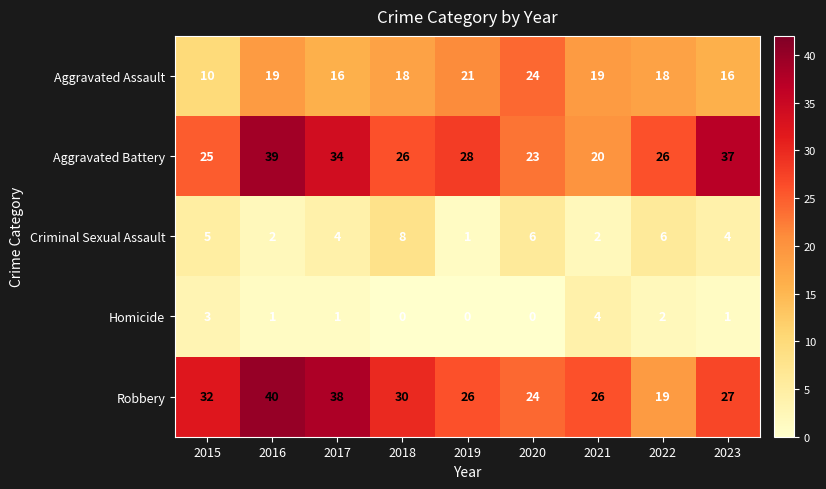

What is the sum of all Aggravated Assault values?

161